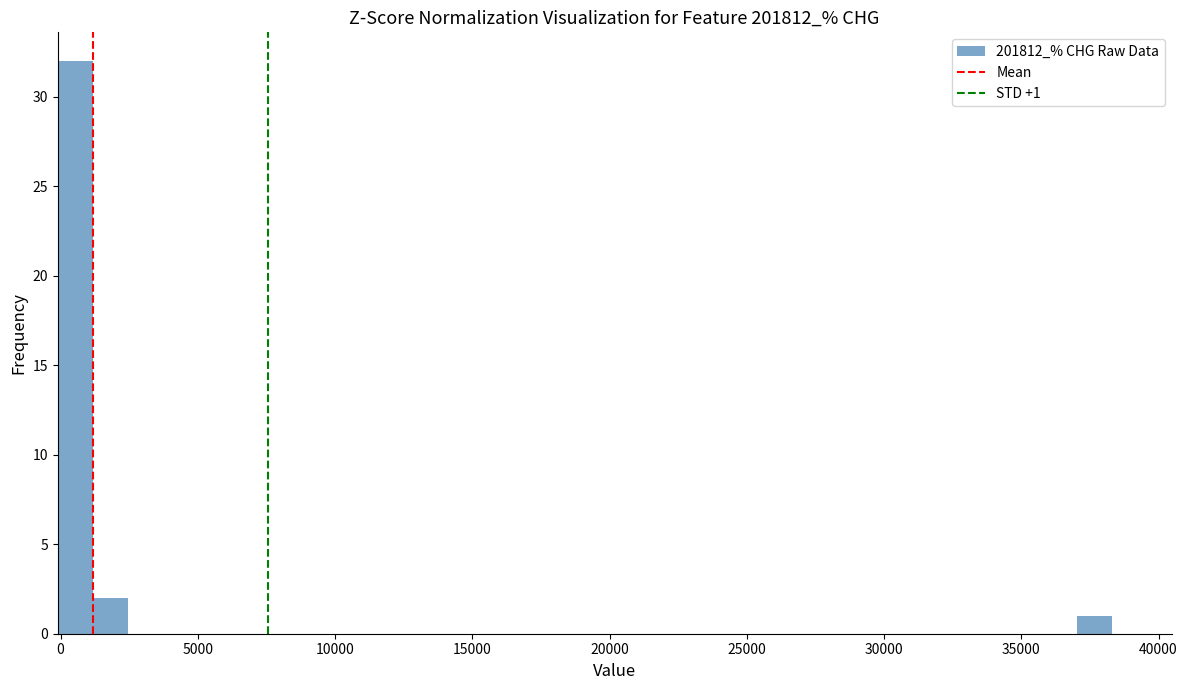

Read against the x-axis, roughly where is the centre of the tallest bar?

500